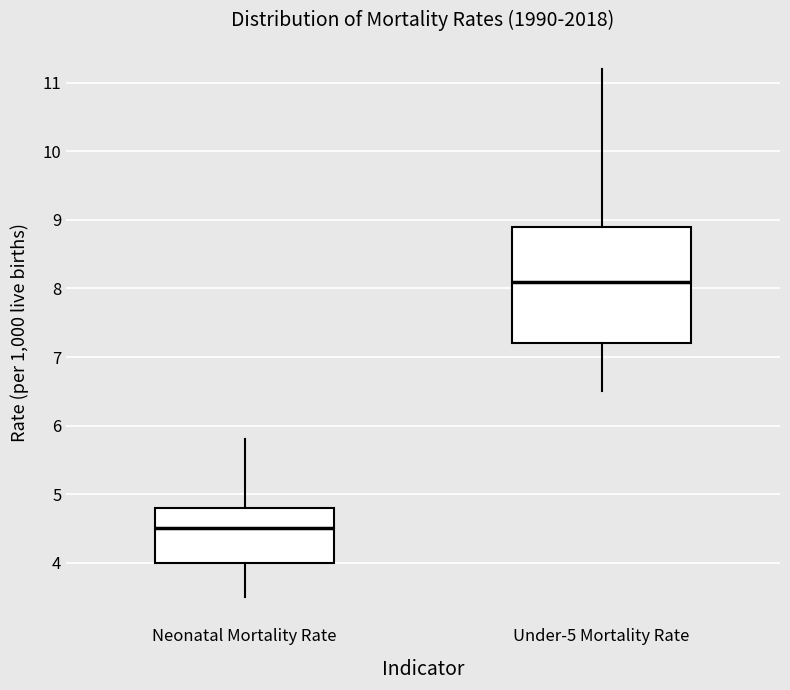

Reading left to right, transcribe this box plot: for each box, give where its median line is, the range the box spans, and where its two whiskers end, as read against the y-axis. The values are not printed on the chart, so give them approximately, as read against the axis.

Neonatal Mortality Rate: median 4.5, box 4.0 to 4.8, whiskers 3.5 to 5.8
Under-5 Mortality Rate: median 8.1, box 7.2 to 8.9, whiskers 6.5 to 11.2